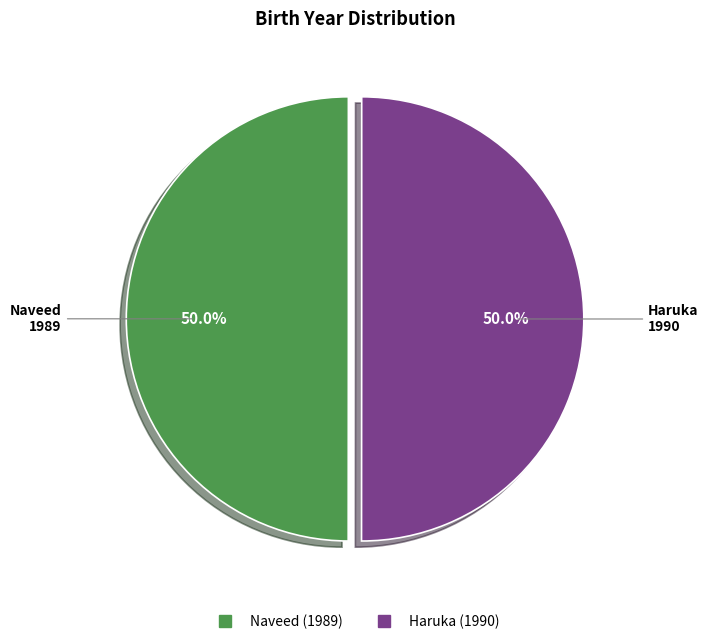

The Naveed slice represents 50% of the pie. True or false?

True